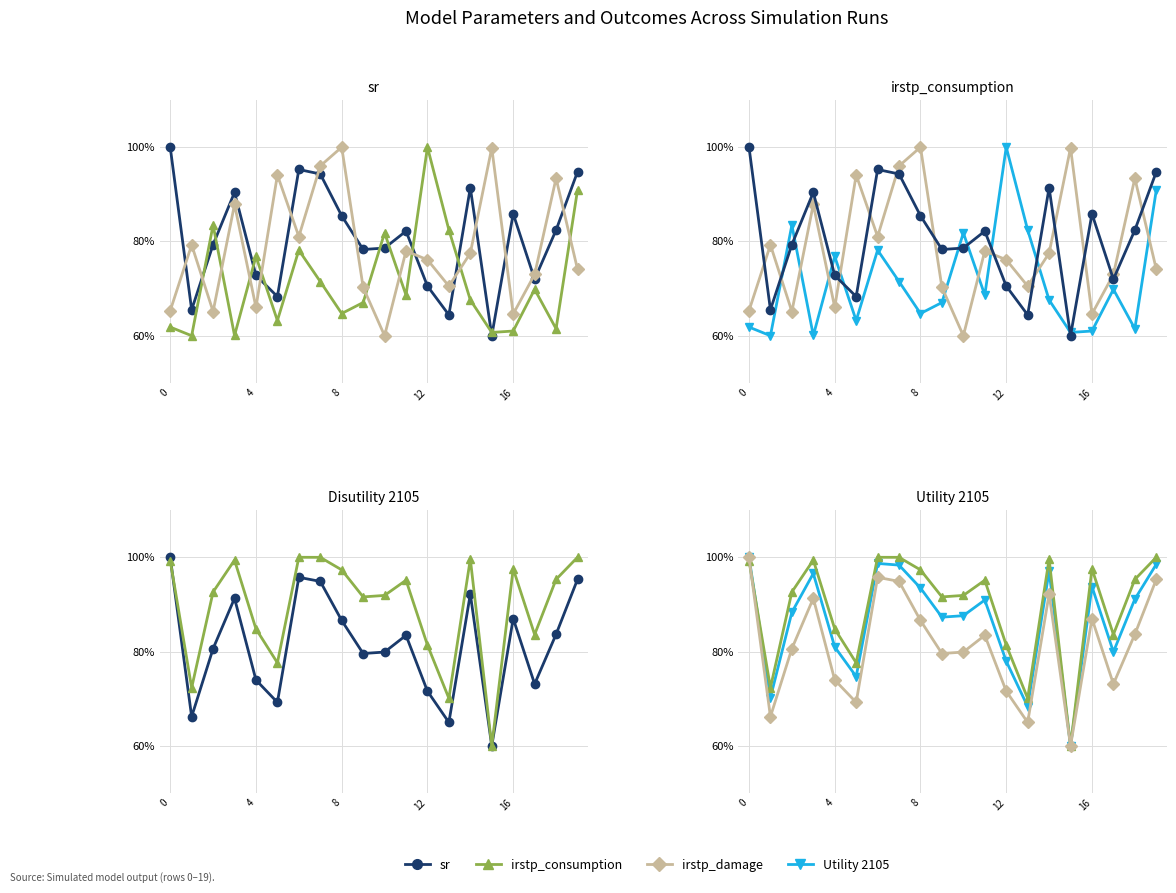

Which series has the widest spread of values?

sr